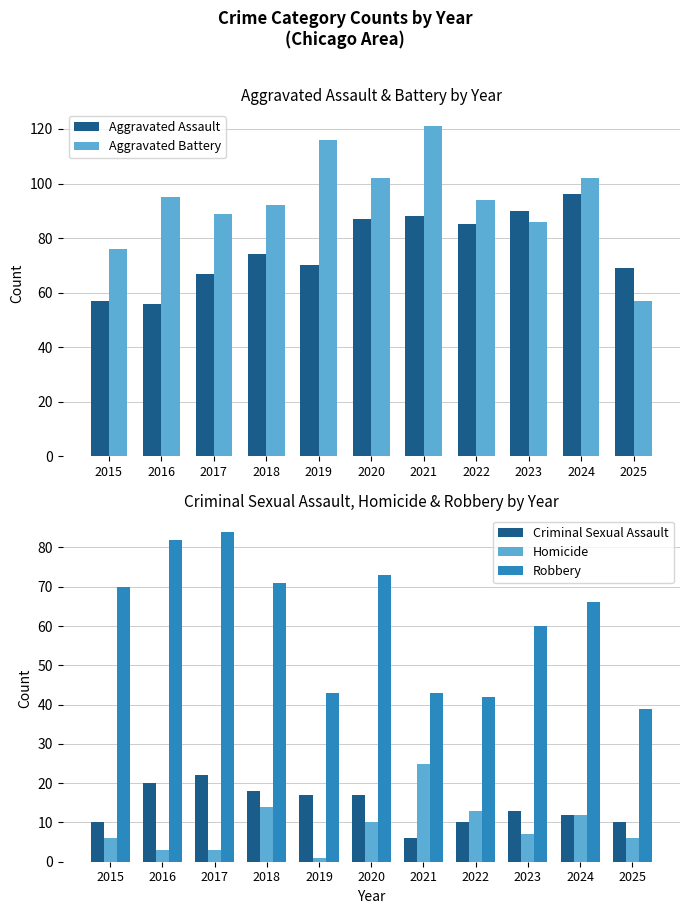

True or false: Robbery has a value of 66 at 2024.

True